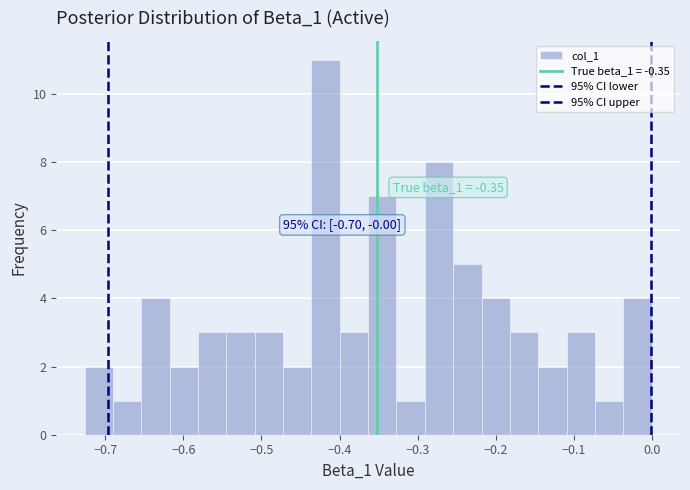

Read against the x-axis, roughly where is the centre of the tallest bar?

-0.42